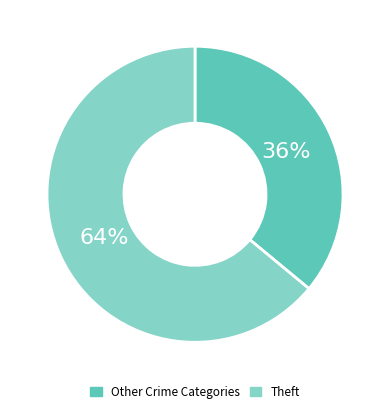

Does any single category account for the majority?

Yes